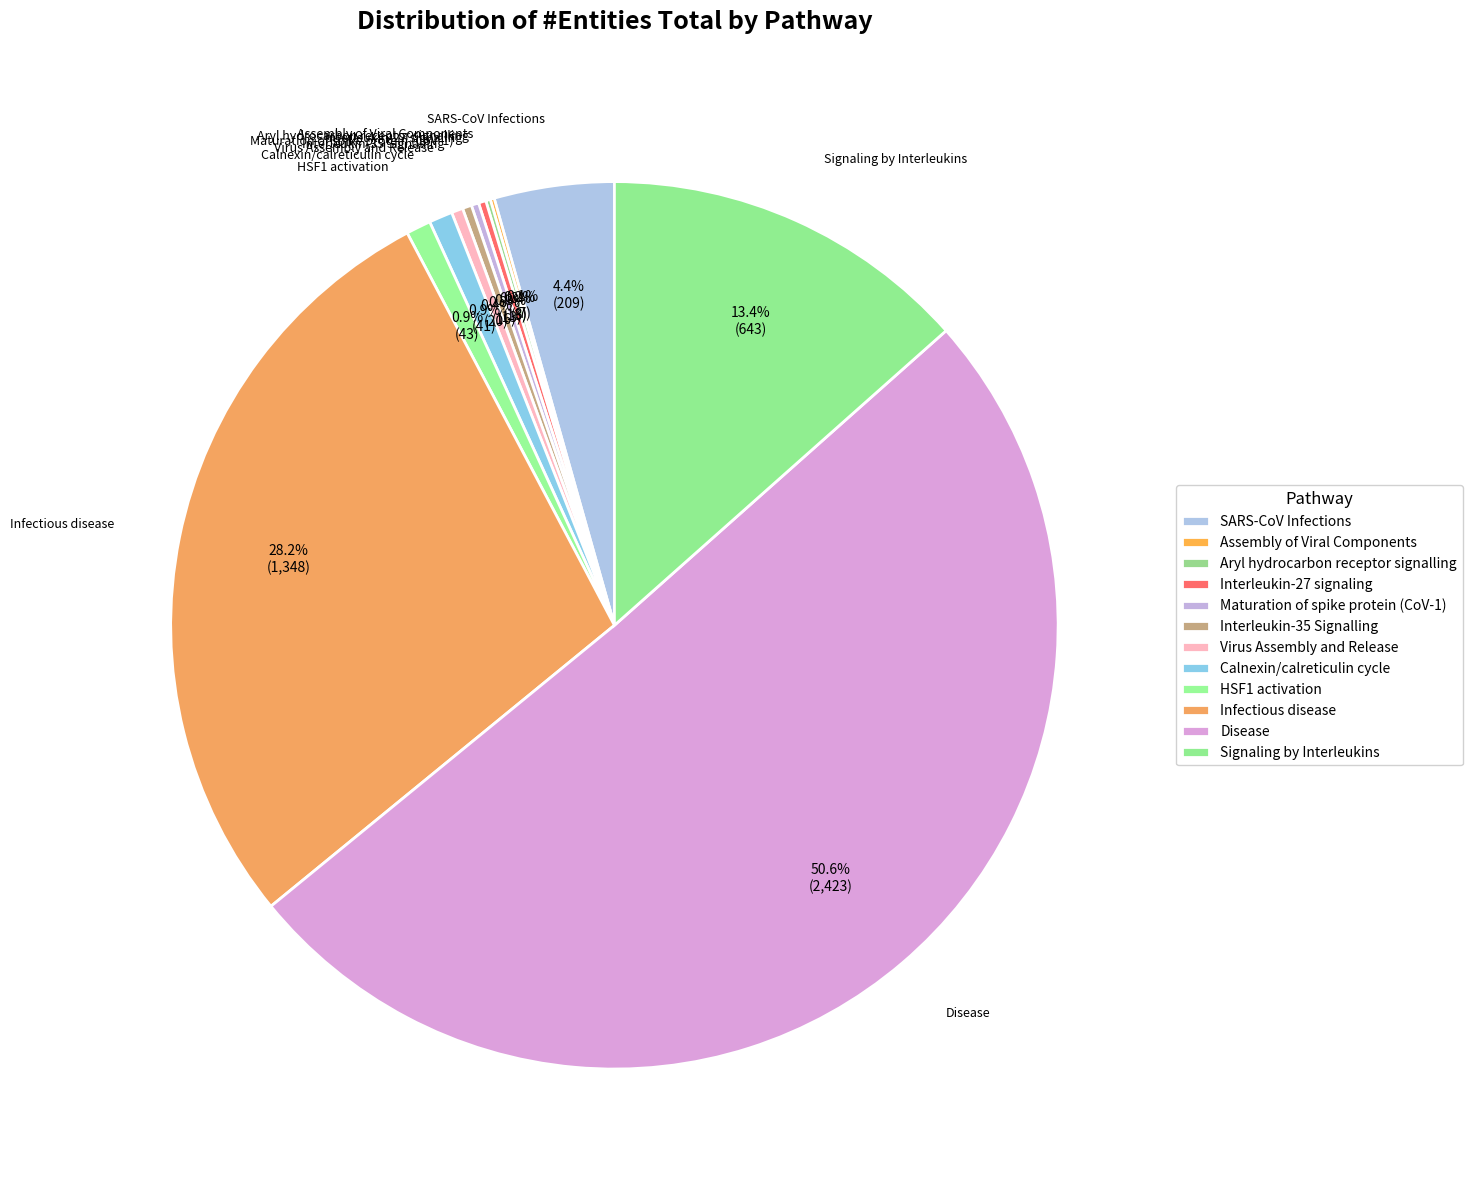

Rank the categories by value from highest to lowest.

Disease, Infectious disease, Signaling by Interleukins, SARS-CoV Infections, HSF1 activation, Calnexin/calreticulin cycle, Virus Assembly and Release, Interleukin-35 Signalling, Interleukin-27 signaling, Maturation of spike protein (CoV-1), Aryl hydrocarbon receptor signalling, Assembly of Viral Components